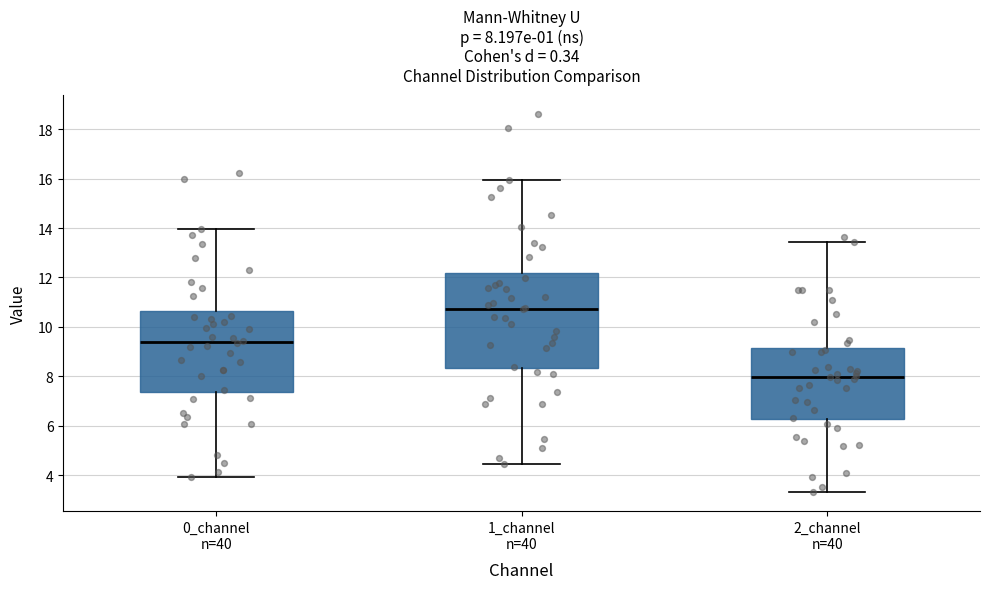

Which box has the highest median line?

1_channel n=40